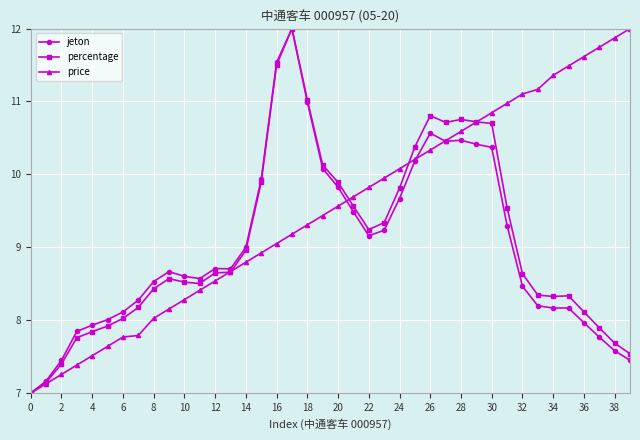

What is the maximum value for jeton?

12.0